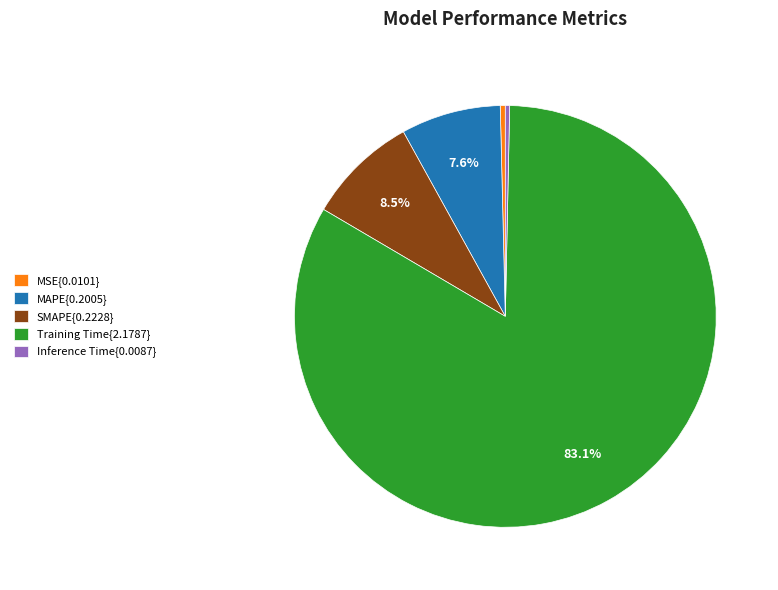

Between MAPE{0.2005} and Inference Time{0.0087}, which is larger?

MAPE{0.2005}